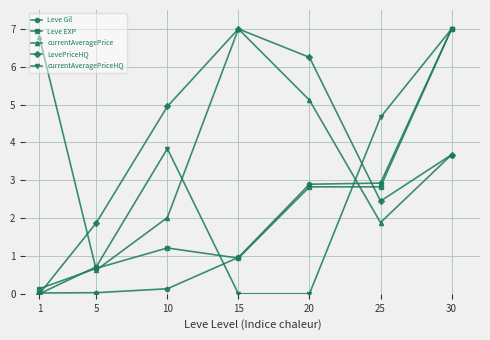

At which category is the sum across all series the highest?

30